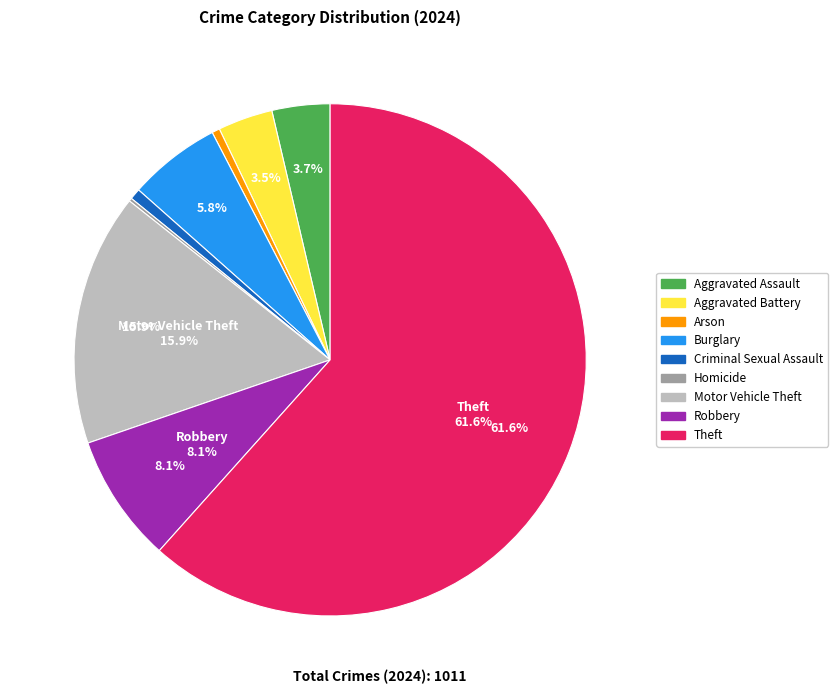

Which category has the biggest portion of the pie?

Theft